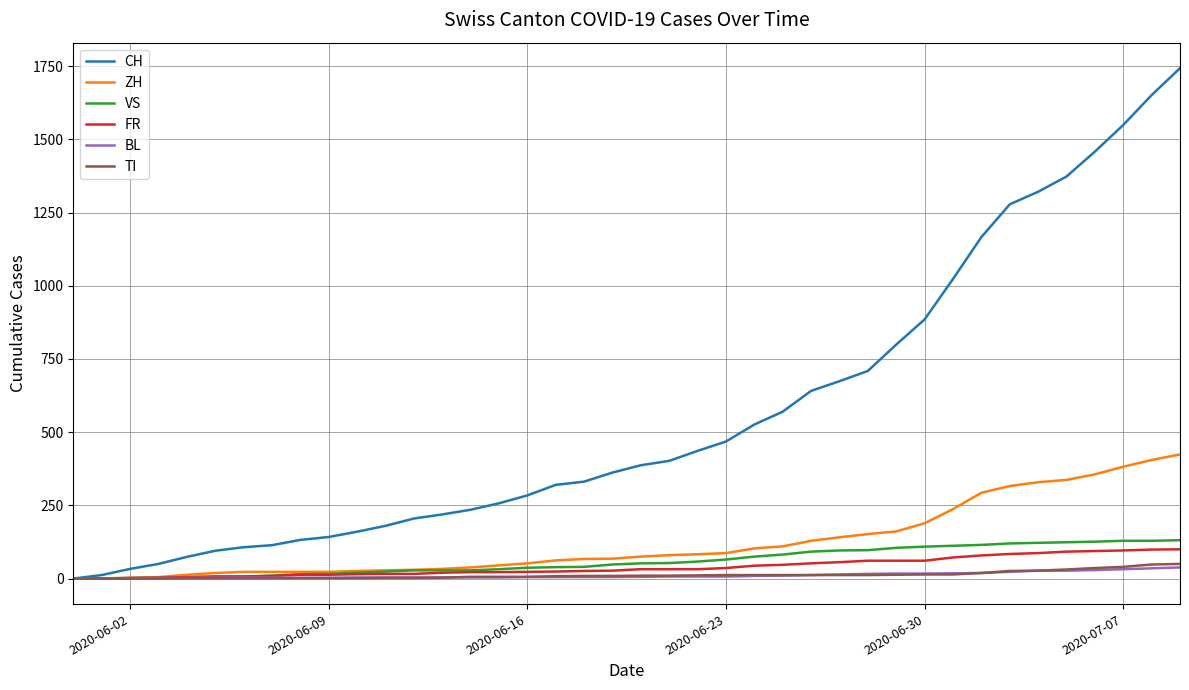

How many values in the FR series are below 32?

20